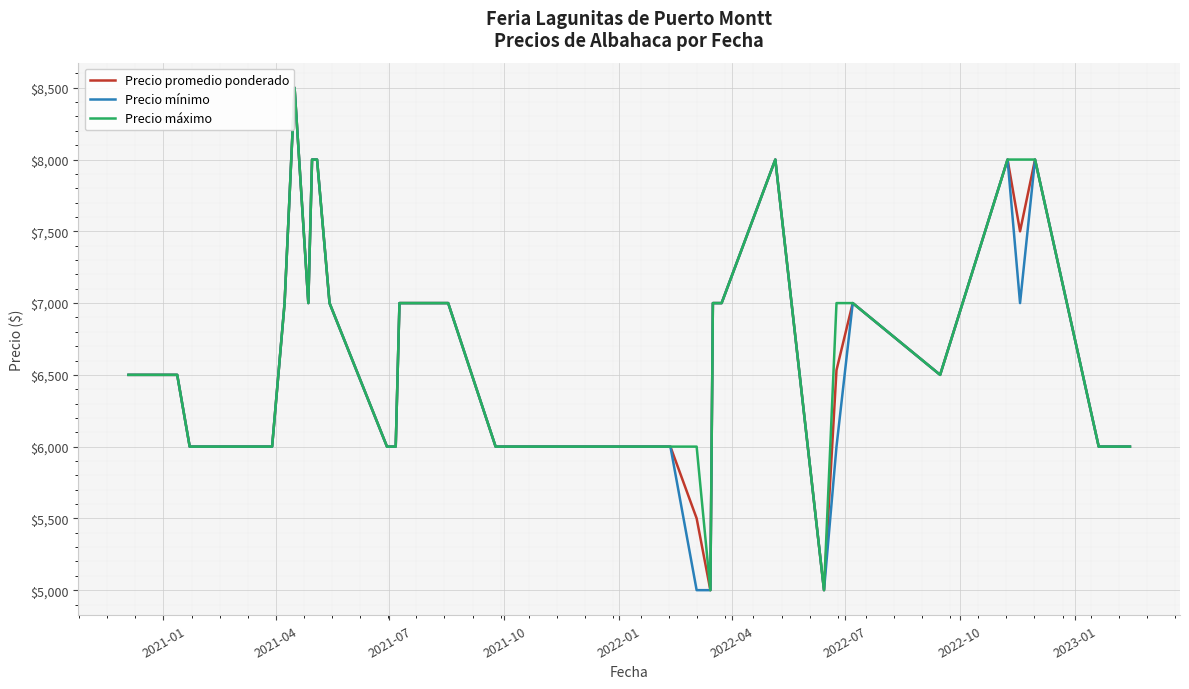

How many lines are shown in the chart?

3